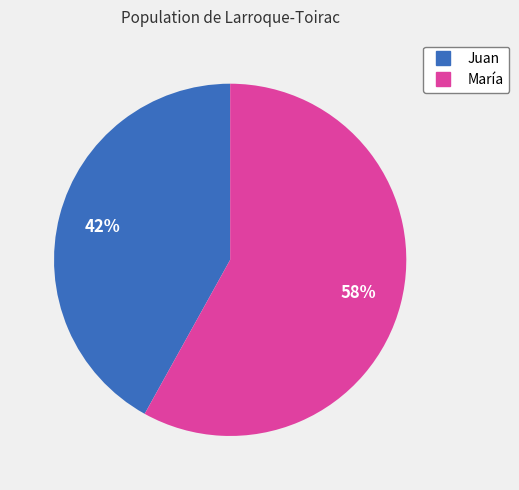

Approximately how many times larger is the value at Juan compared to María?

0.7